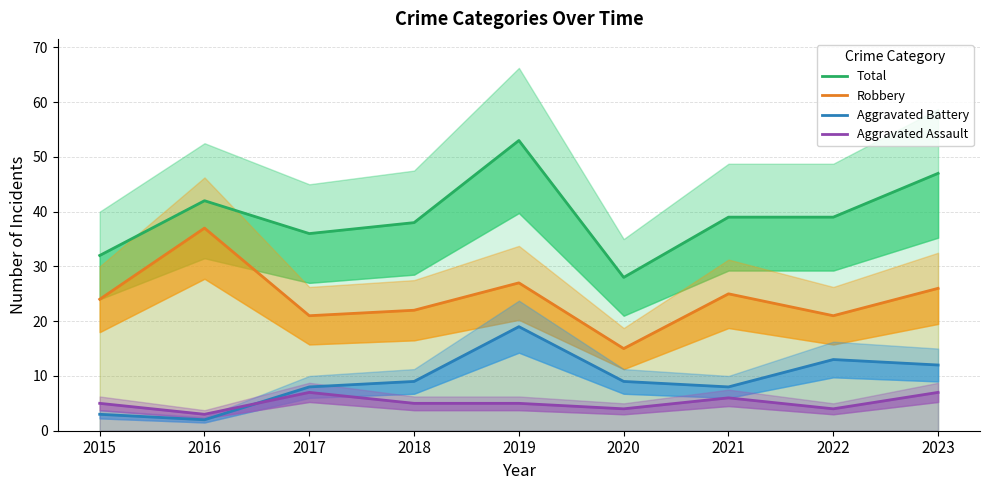

True or false: Total has a value of 13 at 2020.

False